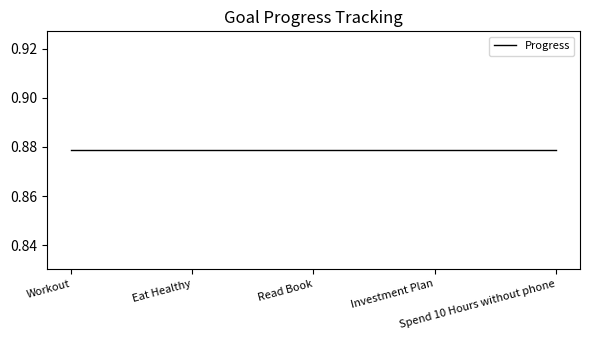

Is this an area chart (filled region under the line)?

No